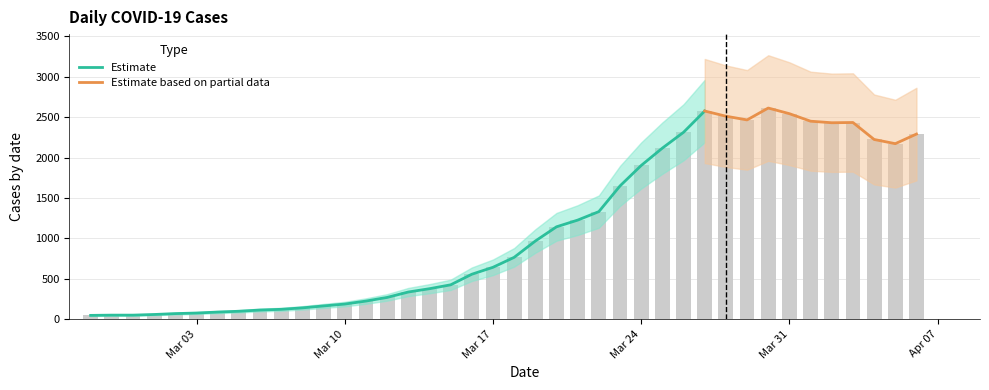

What is the label of the 5th bar from the left?

2020-03-02